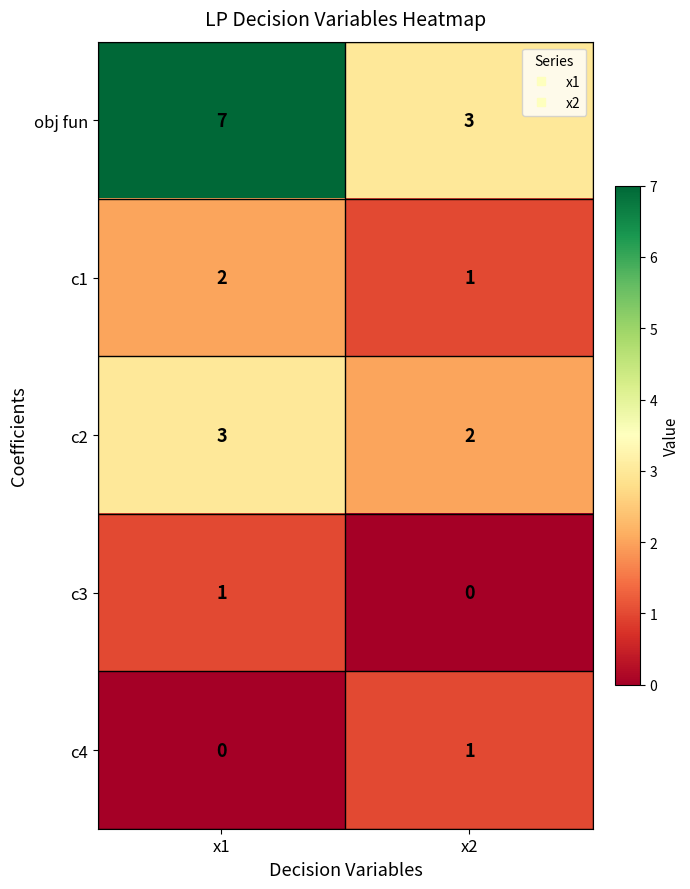

What is the greatest value displayed?

7